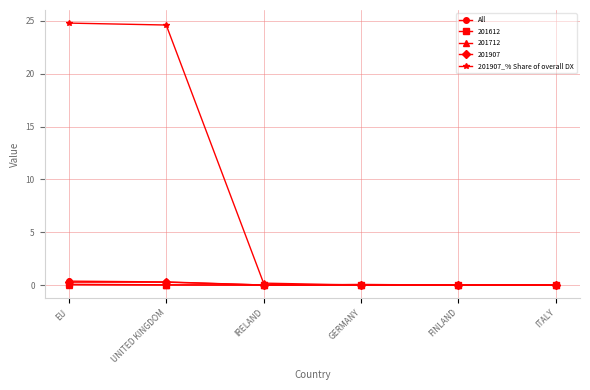

What is the difference between the second highest and second lowest values in the 201907_% Share of overall DX series?

24.6